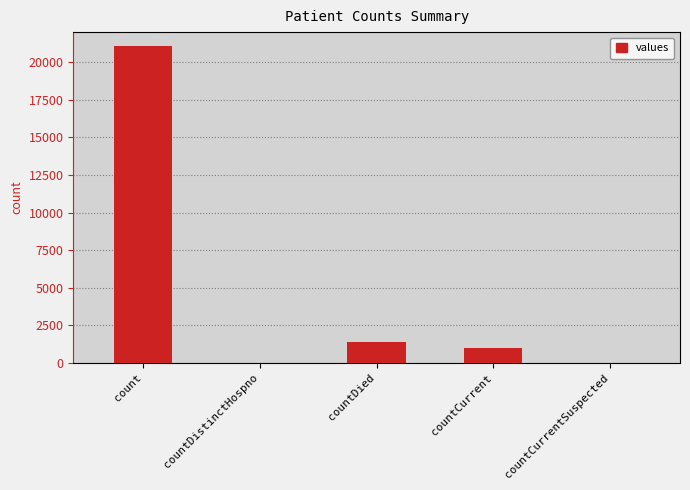

Which has a higher value, countDistinctHospno or countDied?

countDied